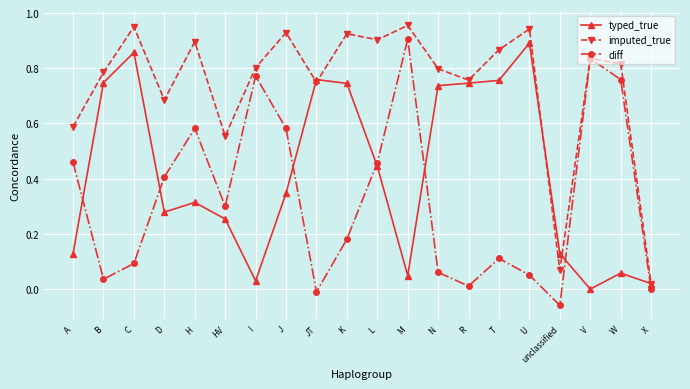

The typed_true series shows 0.4 at L. True or false?

True